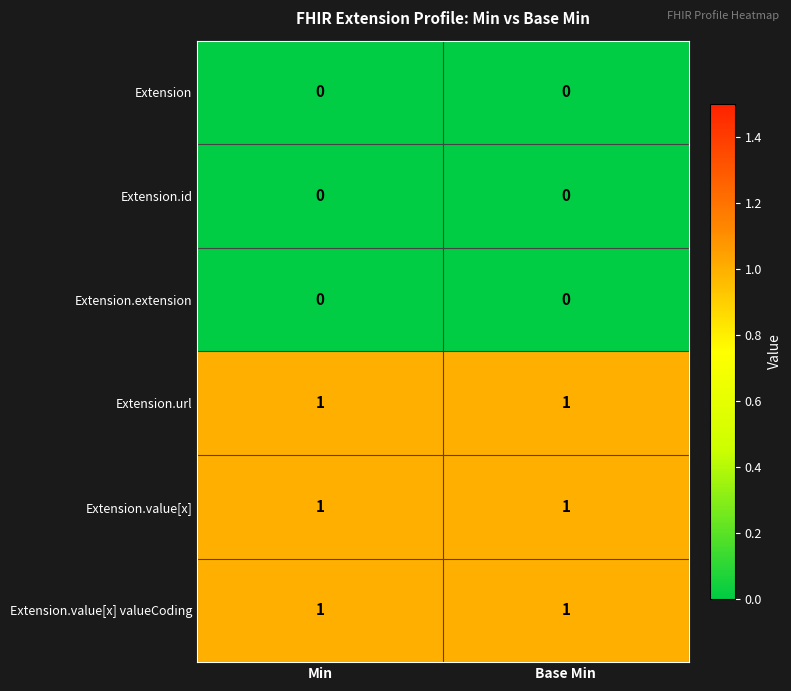

Reading left to right, what are all the values shown in this chart?

Extension: 0	0
Extension.id: 0	0
Extension.extension: 0	0
Extension.url: 1	1
Extension.value[x]: 1	1
Extension.value[x] valueCoding: 1	1